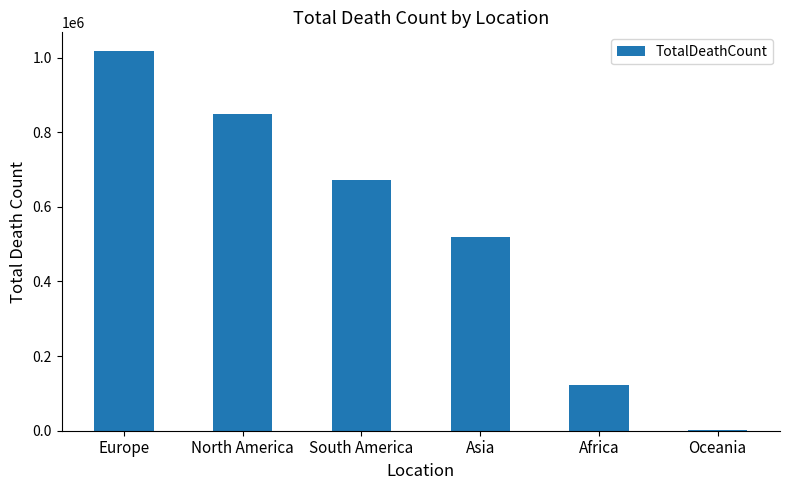

Which label corresponds to the largest value in the chart?

Europe